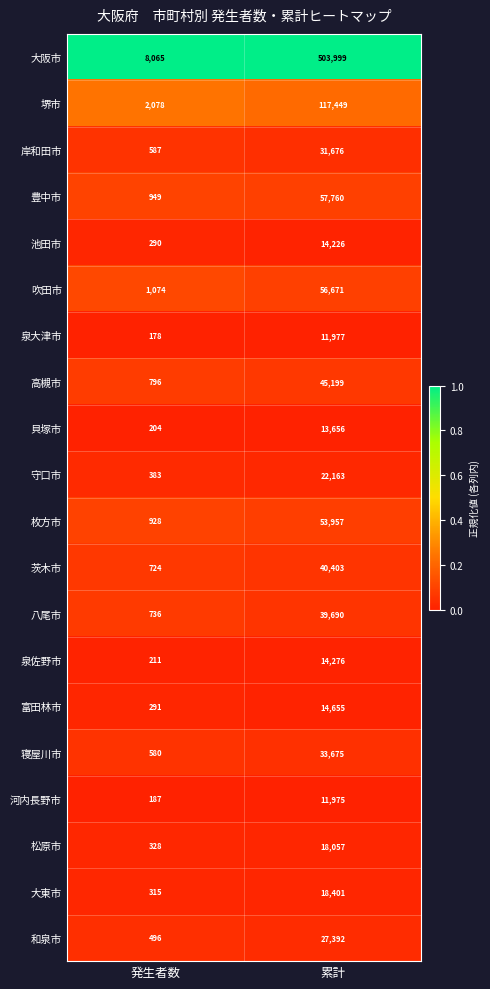

At which category is the sum across all series the highest?

累計